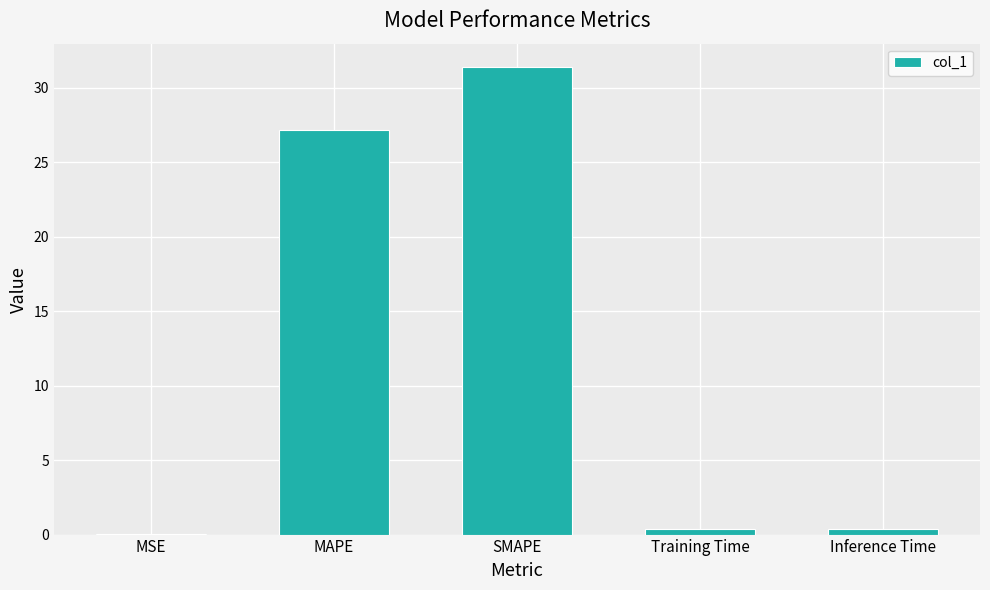

Are the bars grouped side by side (vs. stacked)?

No